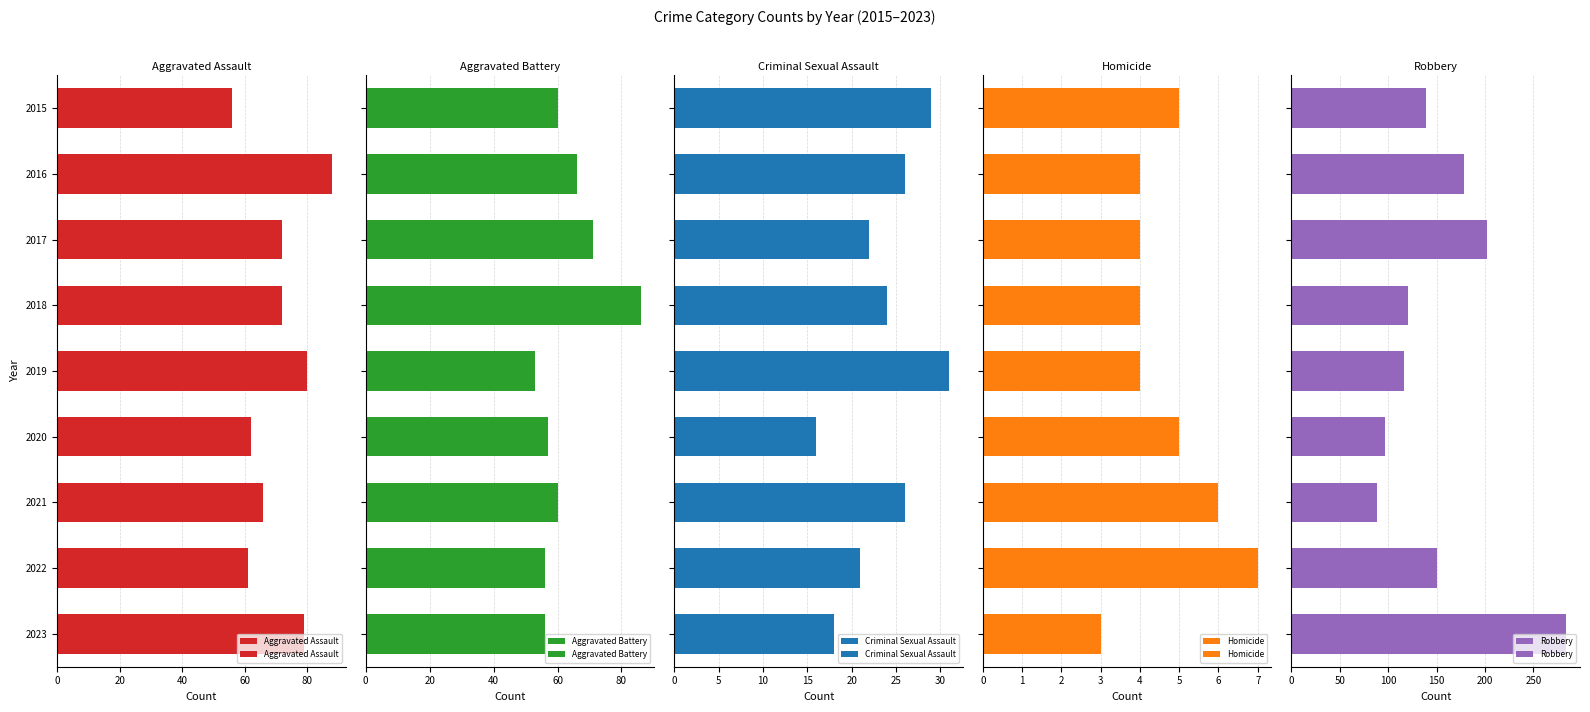

At 2020, list the series in order from smallest to largest.

Homicide, Criminal Sexual Assault, Aggravated Battery, Aggravated Assault, Robbery